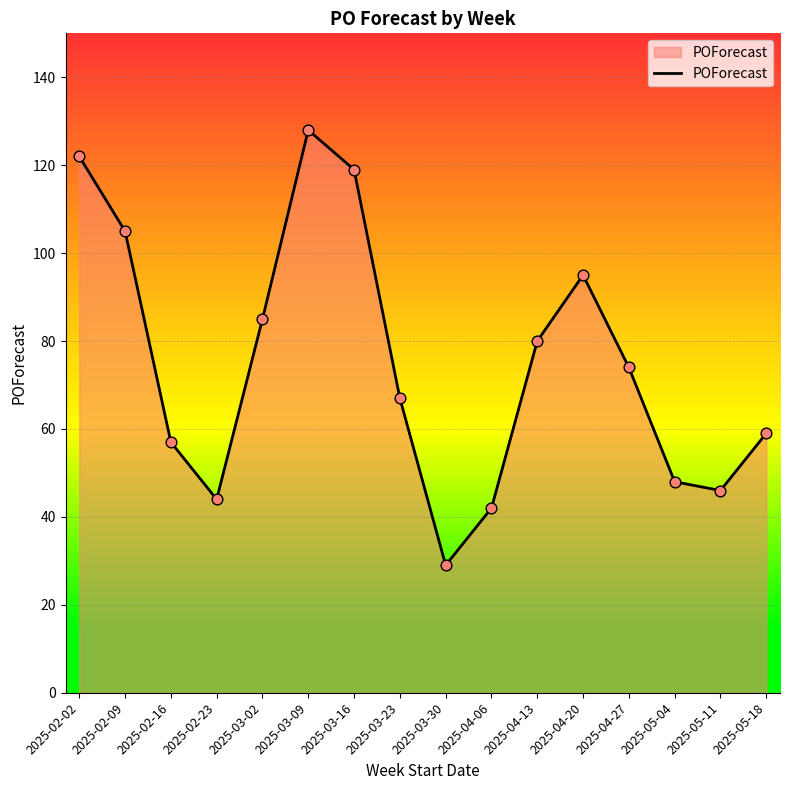

What is the change in value from 2025-03-16 to 2025-05-11?

-73